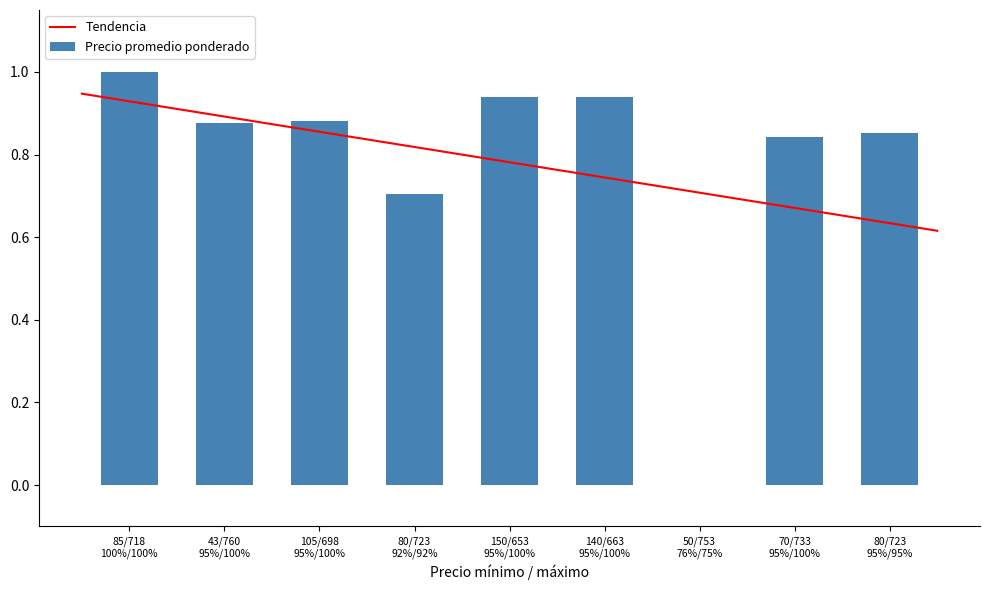

What is the difference between the maximum and minimum values?

1.0